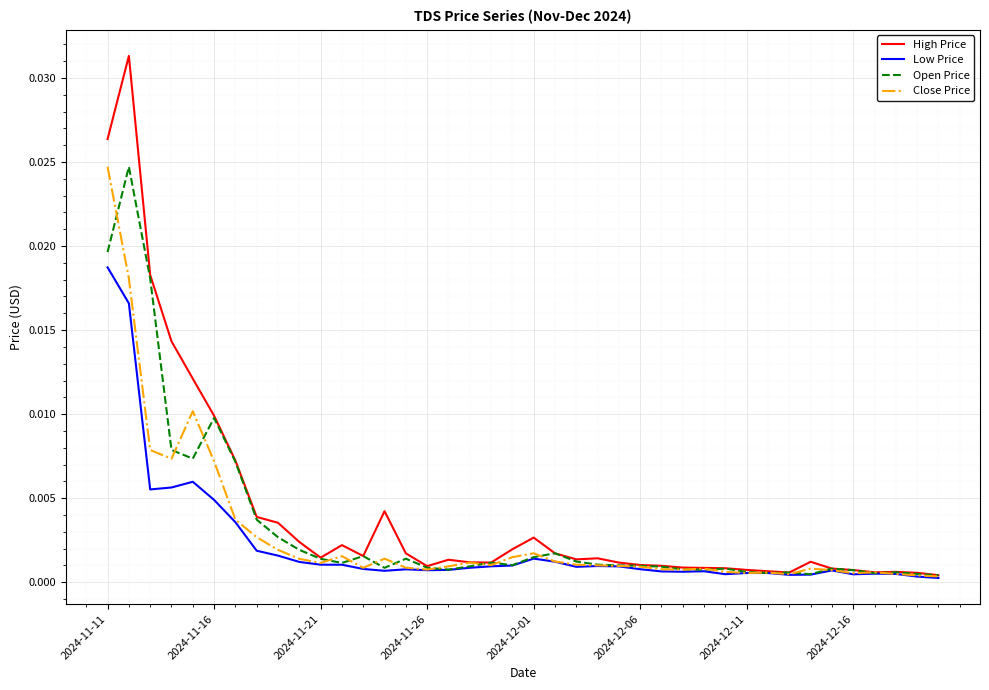

Which series has the largest range (max minus min)?

High Price